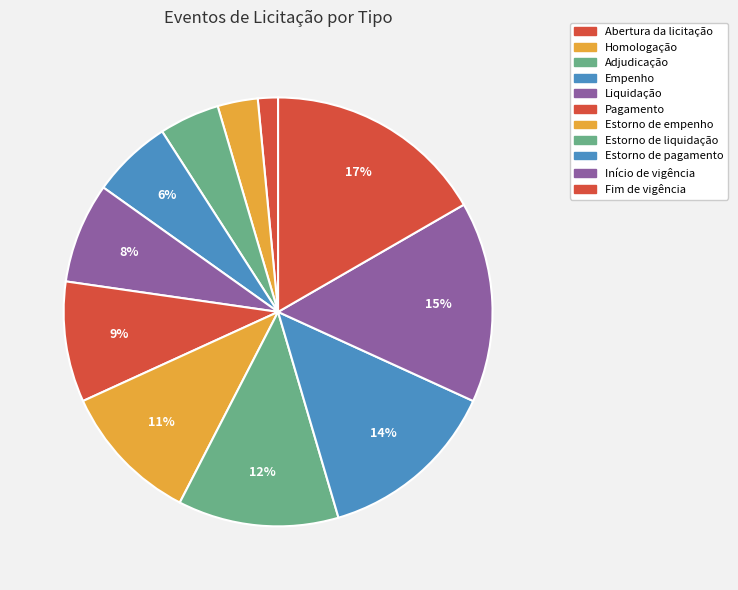

Does Adjudicação represent more than half of the total?

No